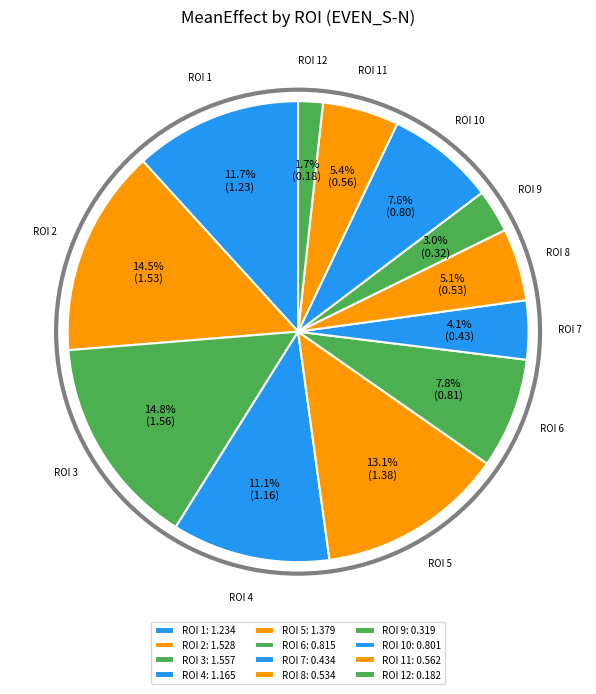

What percentage do ROI 5 and ROI 10 together represent?

20.7%